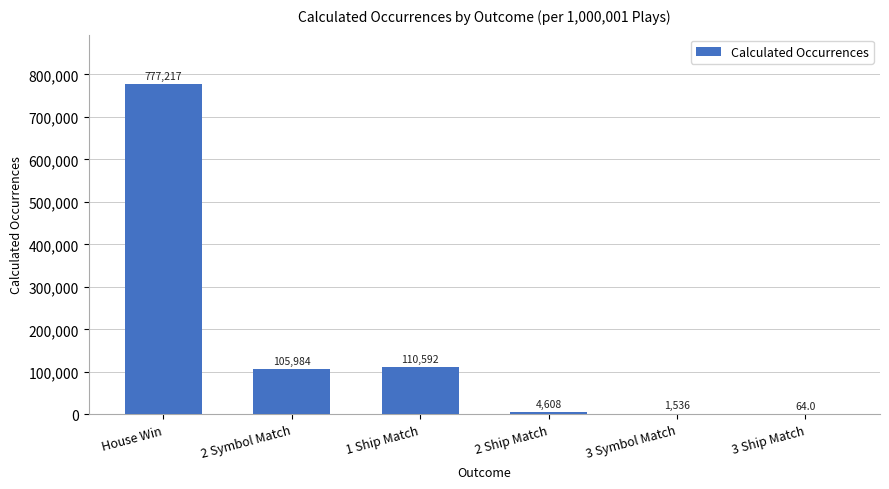

Which label corresponds to the largest value in the chart?

House Win